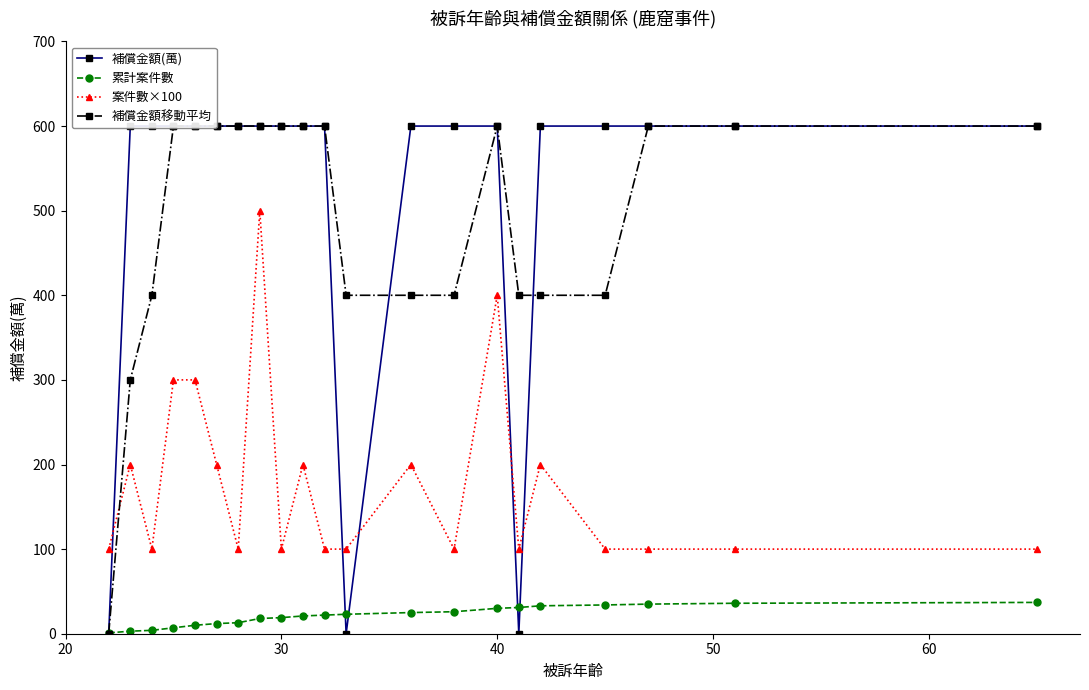

True or false: 案件數×100 and 累計案件數 intersect in this chart.

False